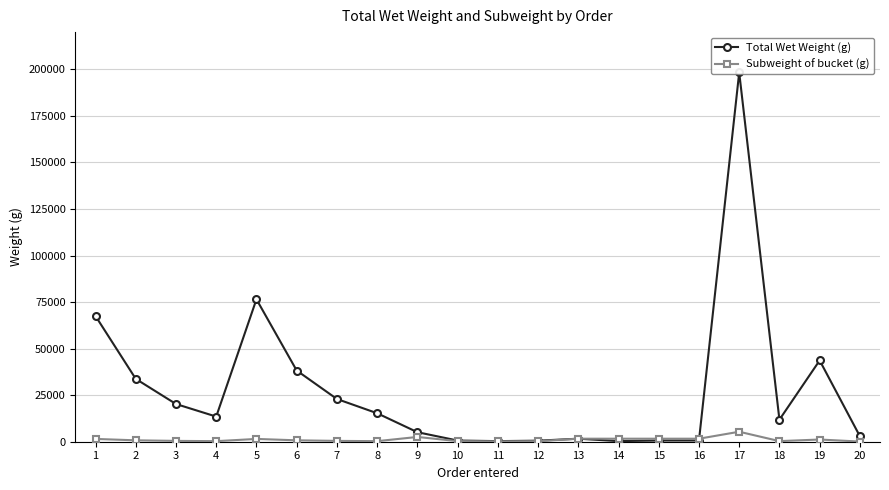

What are all the series names shown in the legend?

Total Wet Weight (g), Subweight of bucket (g)